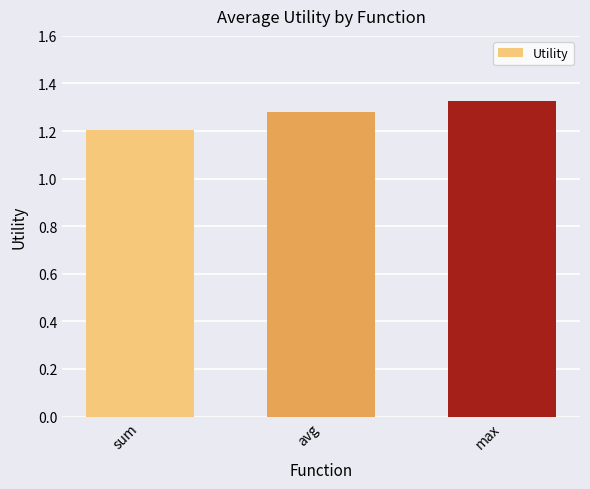

What is the sum of all values?

3.8